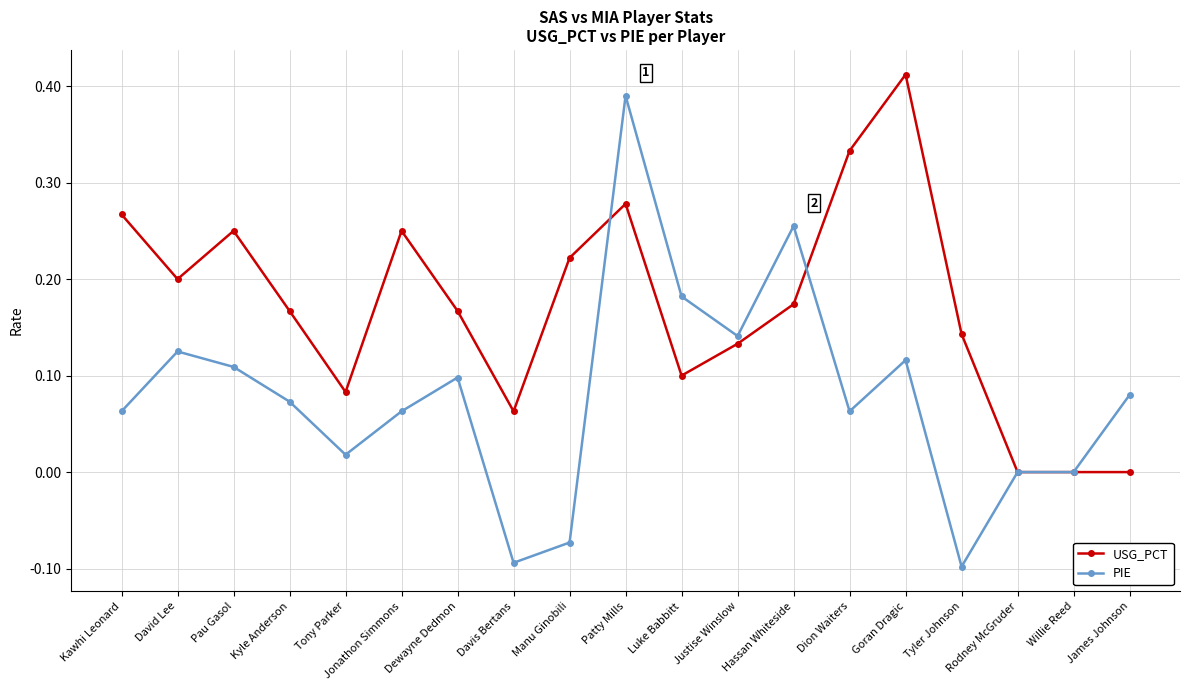

Which series has the largest range (max minus min)?

PIE